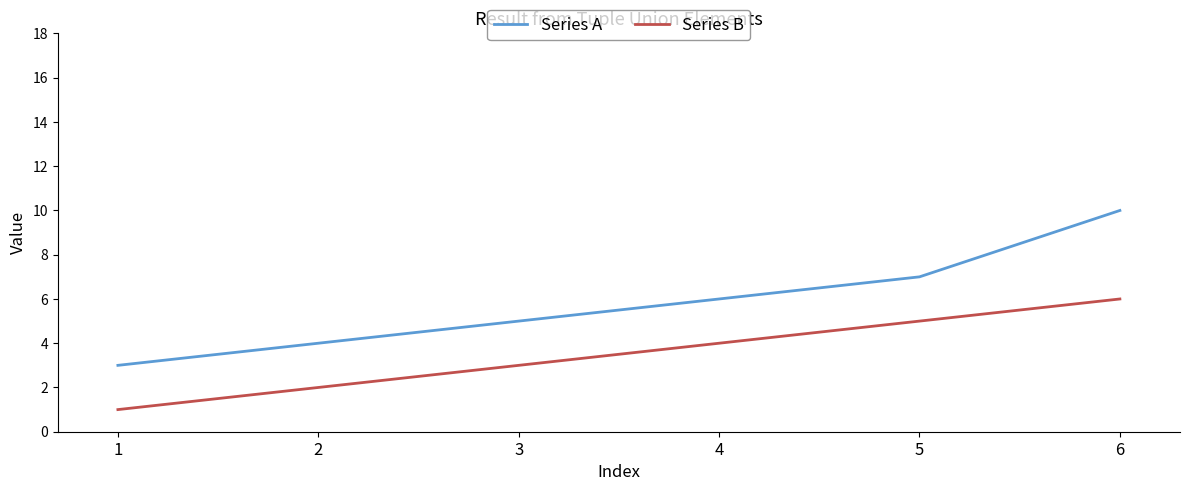

At which label does Series A reach its peak?

6